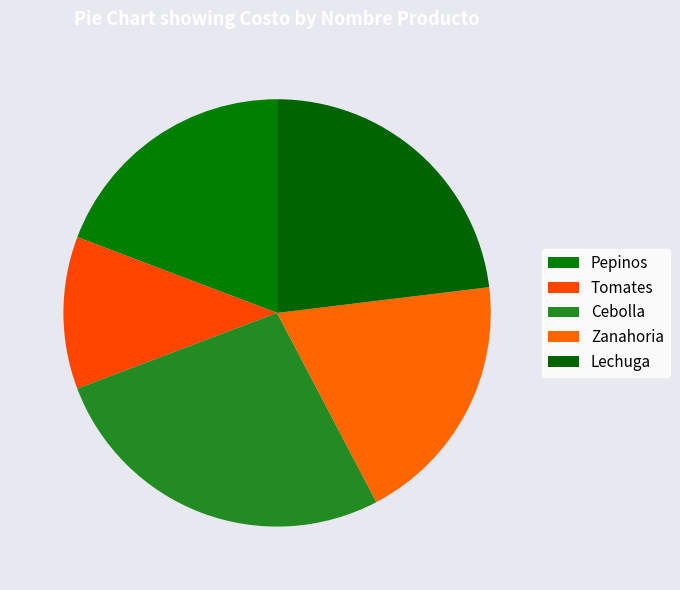

True or false: Lechuga accounts for 14% of the total.

False